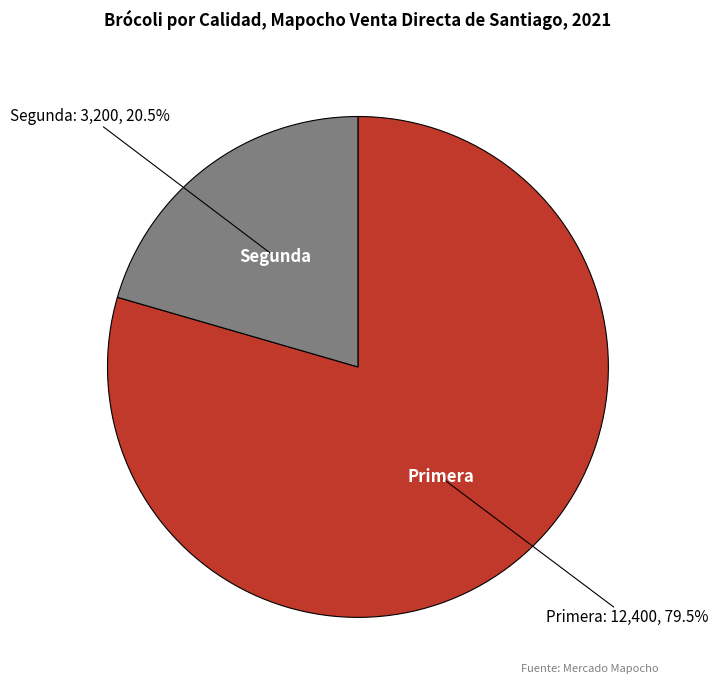

How many slices are in this pie chart?

2